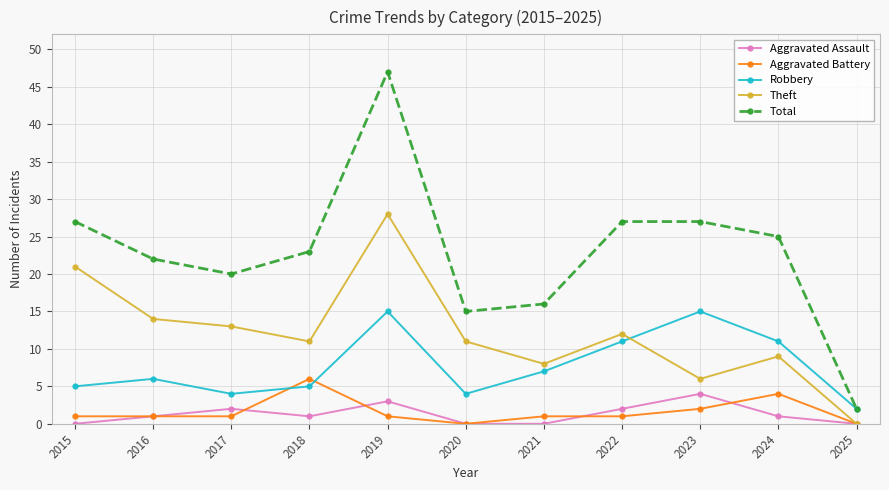

The value of Total at 2025 is 2. True or false?

True